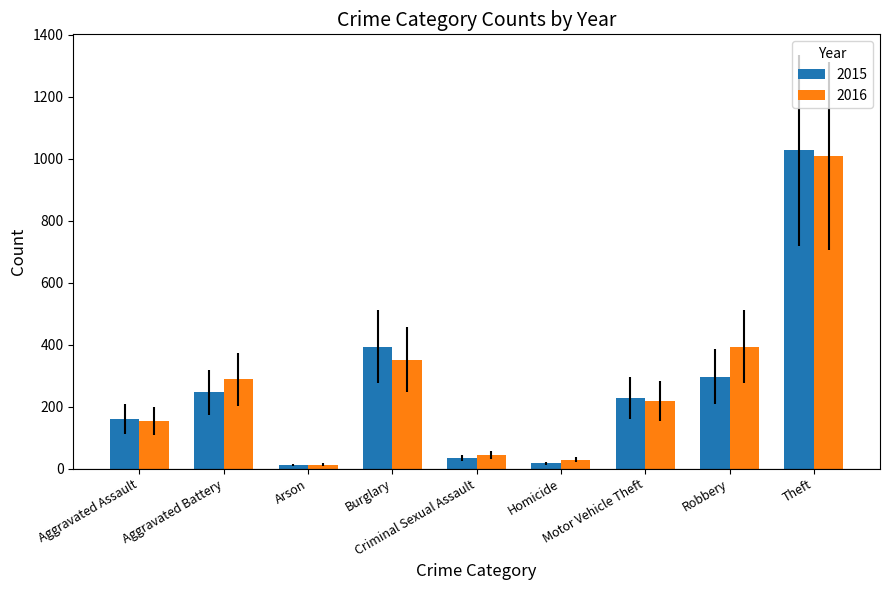

What is the total value across all series at Burglary?

745